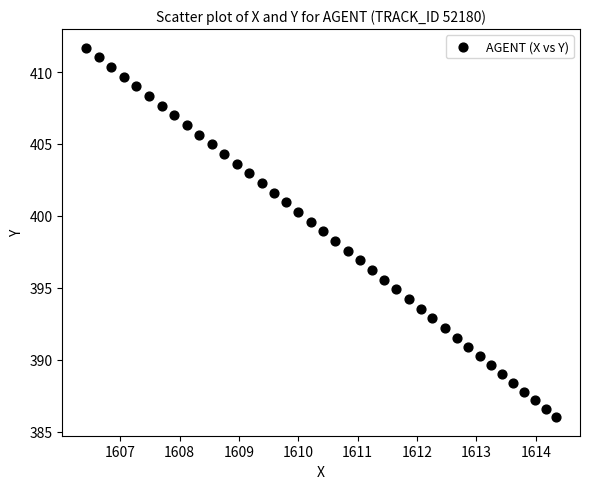

What is the range of X values (max minus min)?

7.9